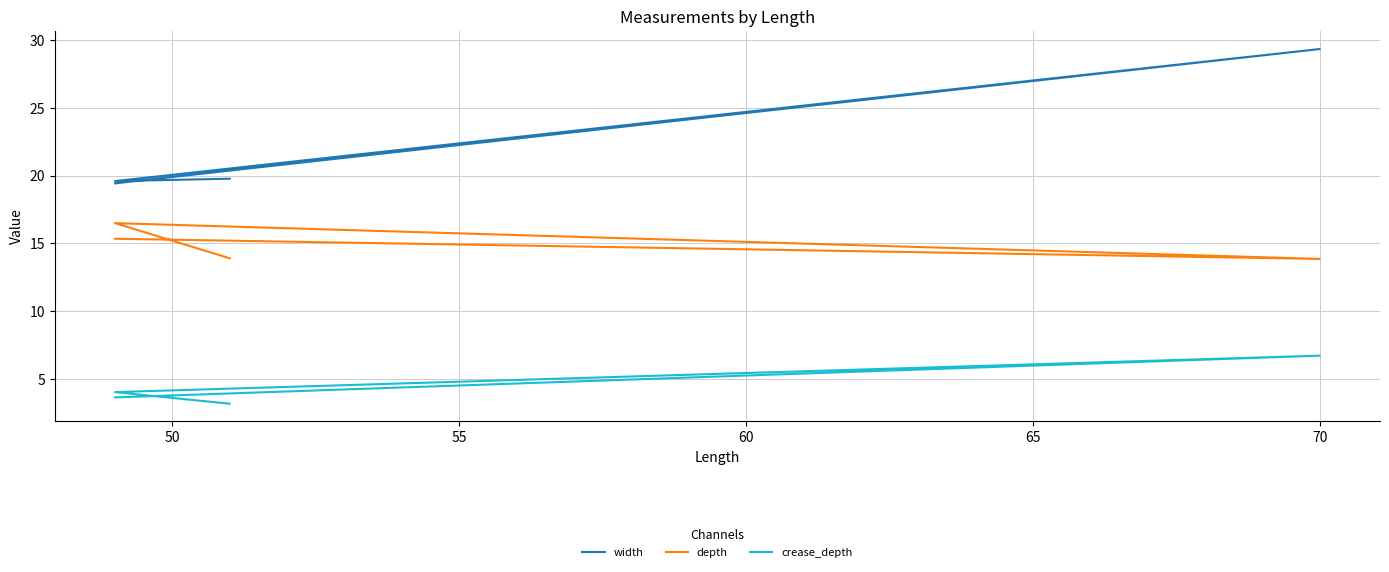

How many categories are shown in the chart?

4